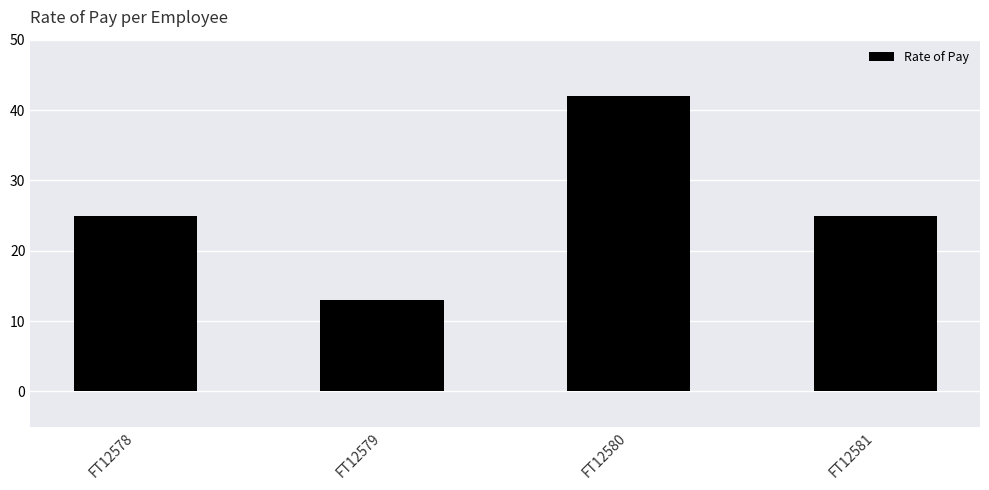

What is the average value?

26